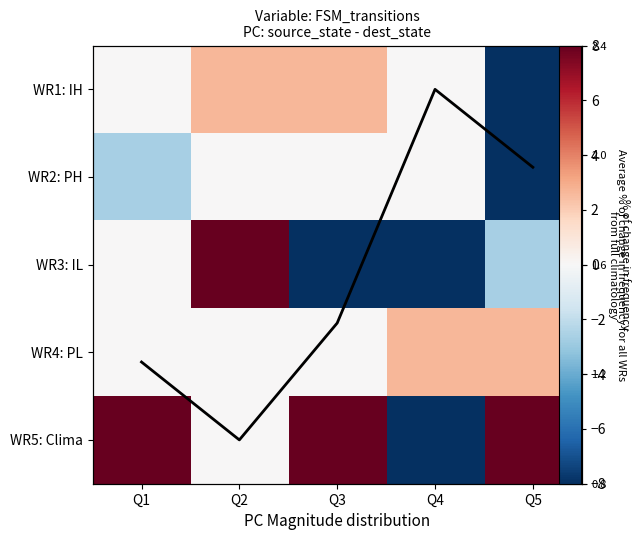

Which label corresponds to the smallest value in the chart?

Q5